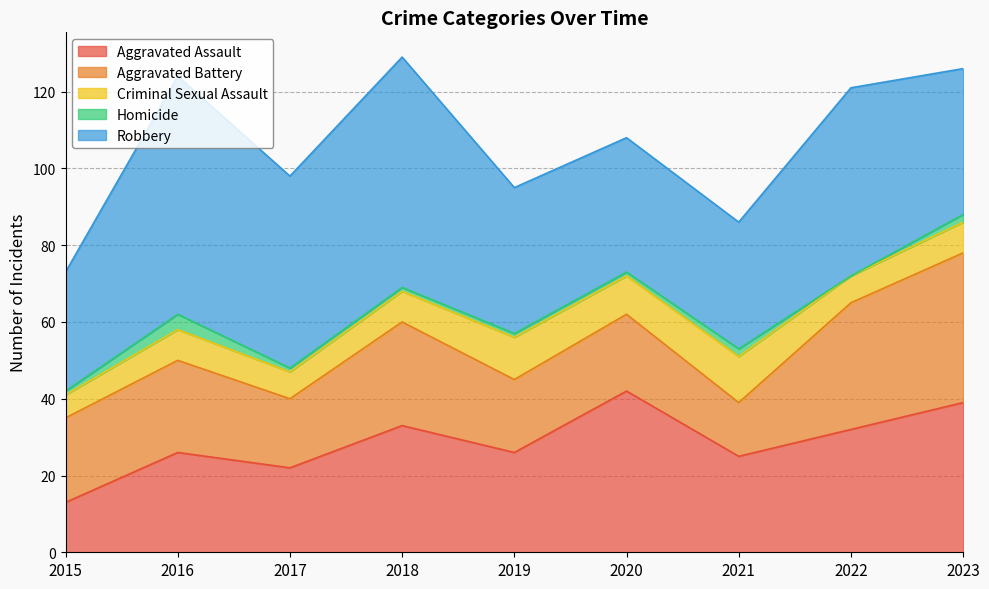

What is the value of the Aggravated Battery point at the 6th from the left?

20